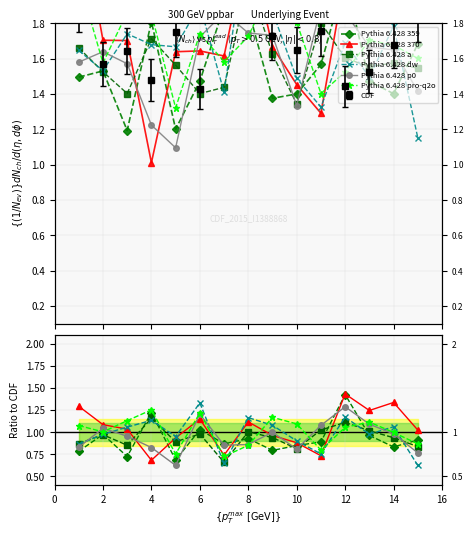

Which series ends up on top after the final intersection of Pythia 6.428 359 and Pythia 6.428 p0?

Pythia 6.428 359